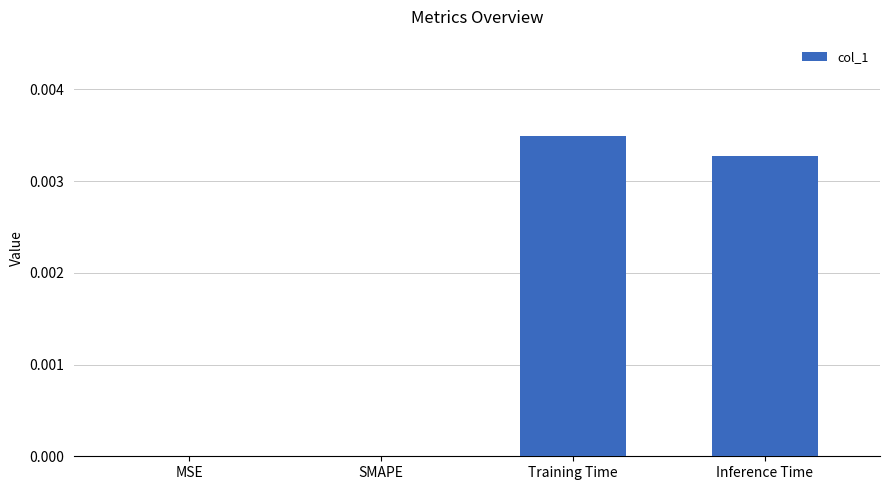

The chart shows a value of 0.0 at Training Time. True or false?

True